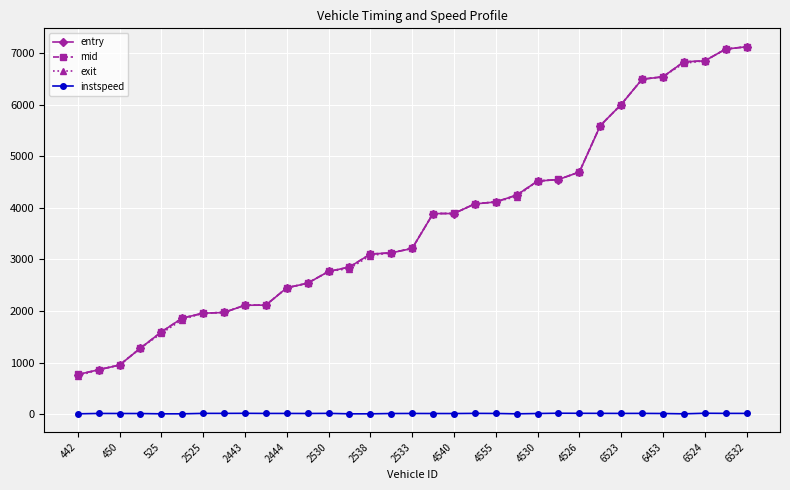

At how many categories does at least one series exceed 1473?

29